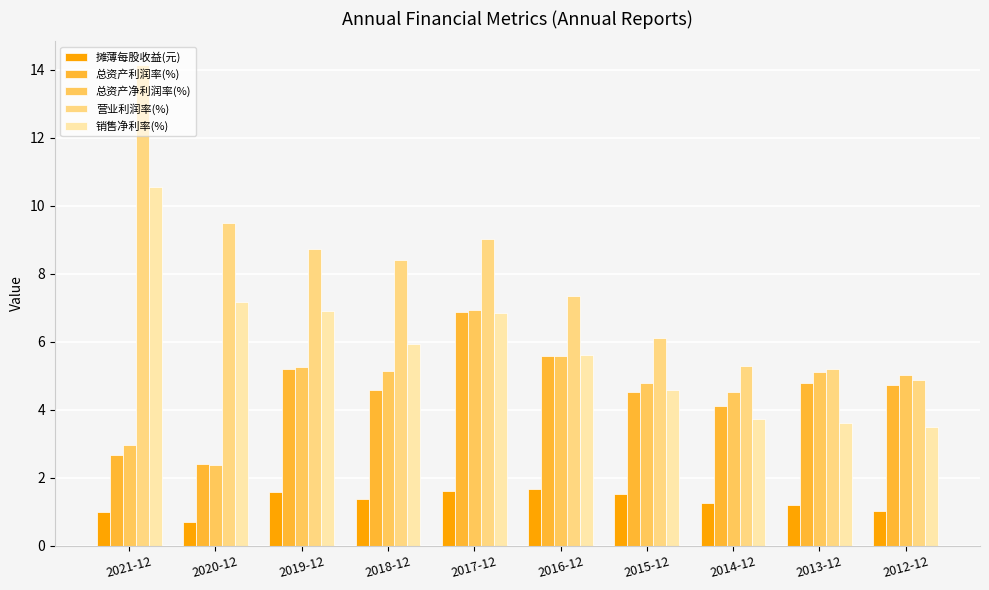

Which category has the highest value across all series?

2021-12